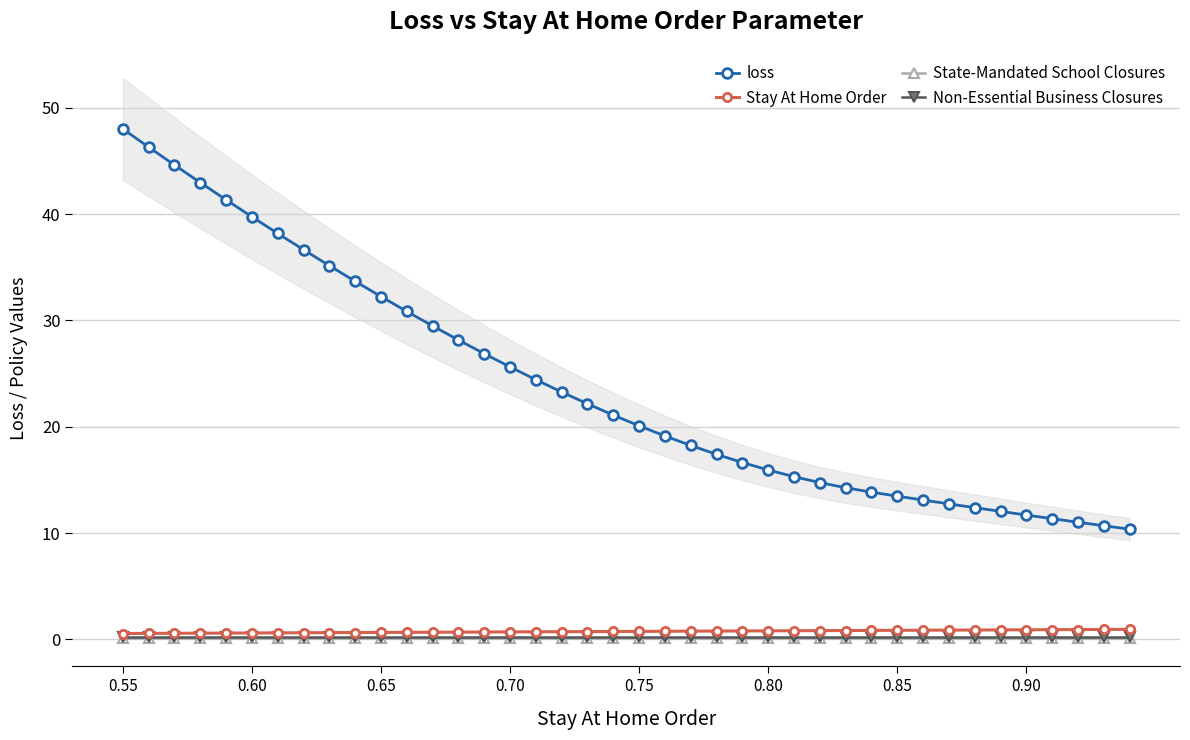

What is the value of the Stay At Home Order point at the 10th from the left?

0.6